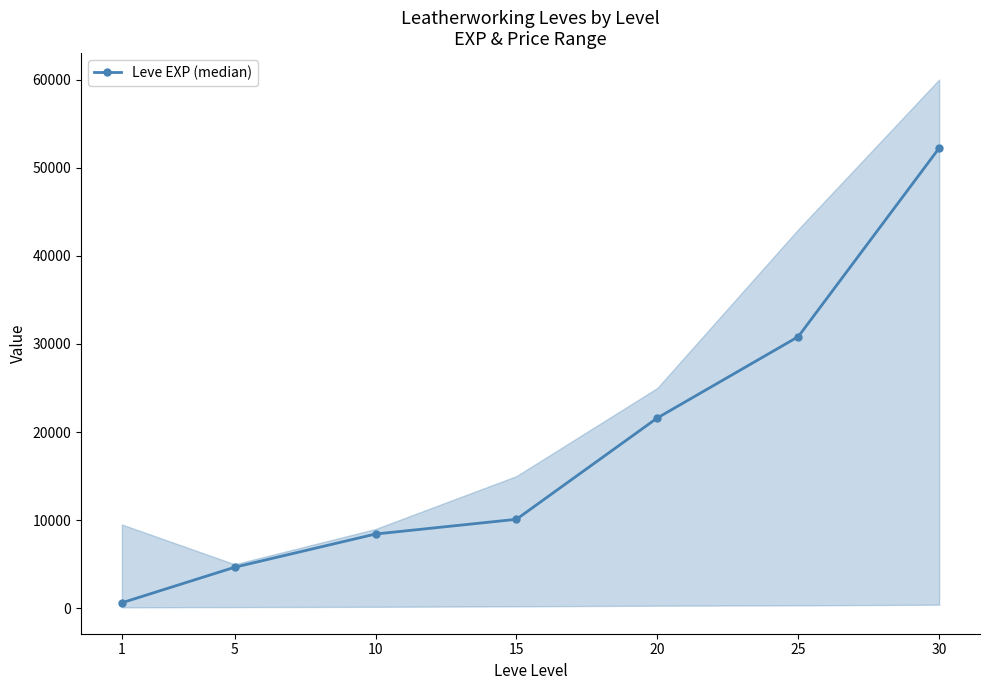

Which label corresponds to the largest value in the chart?

30